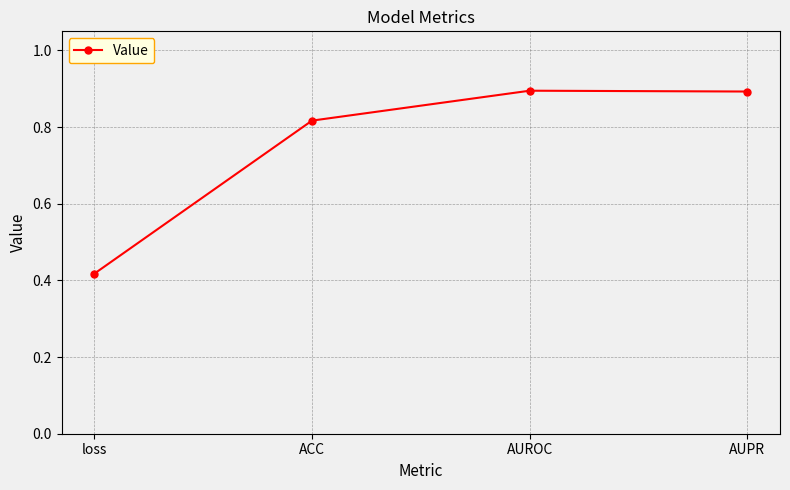

Between loss and ACC, which is larger?

ACC